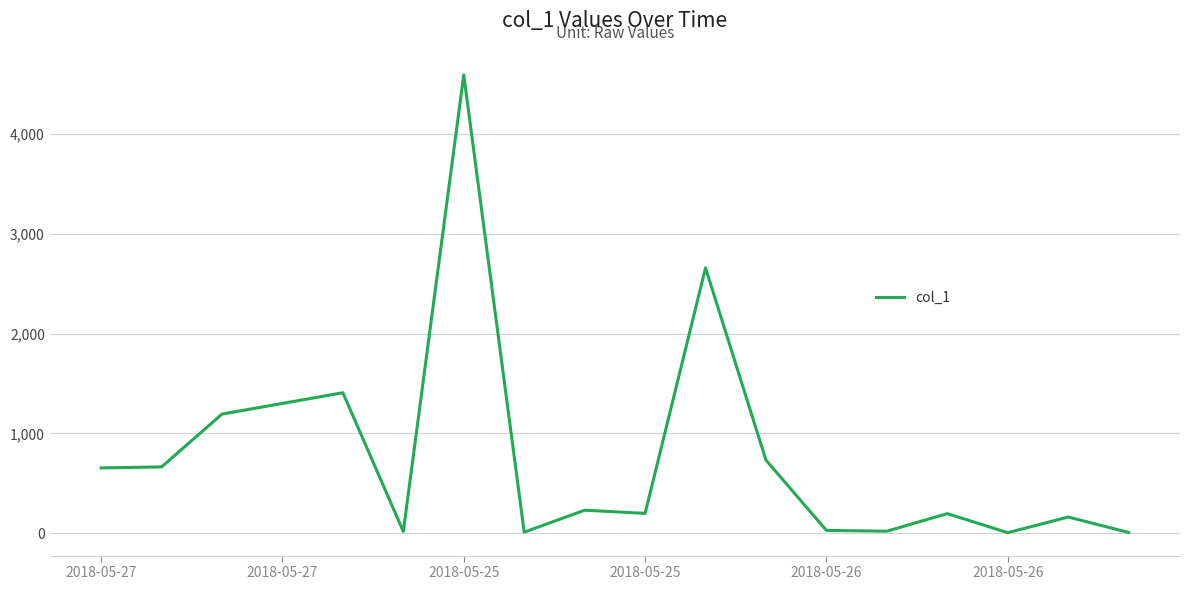

What is the greatest value displayed?

4594.3